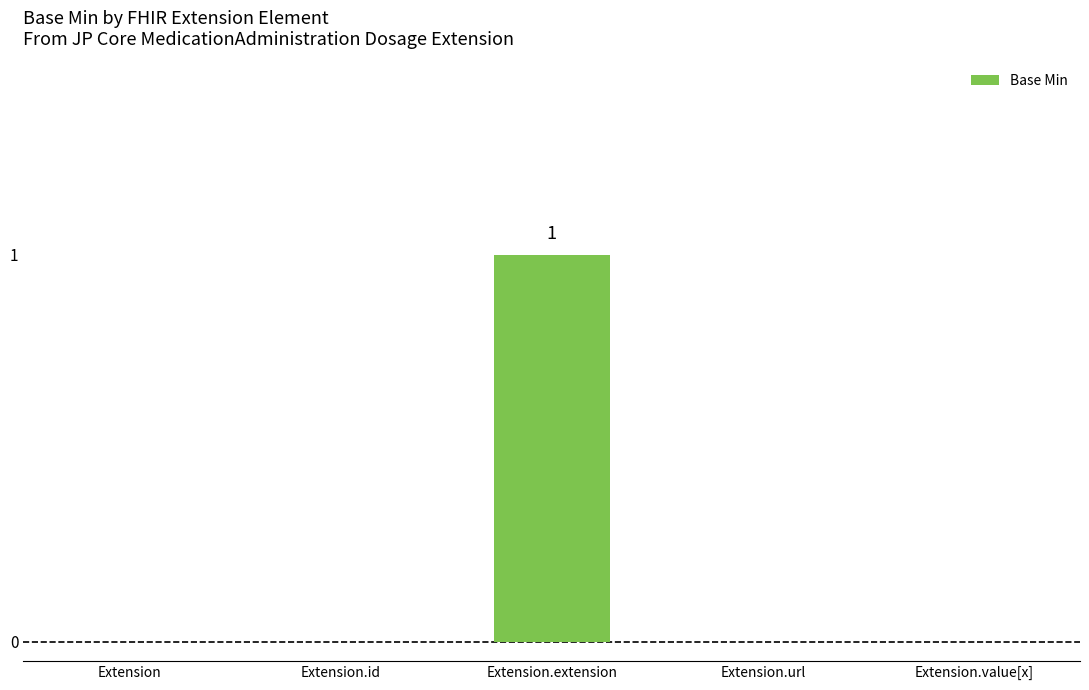

How many distinct data groups are displayed?

1